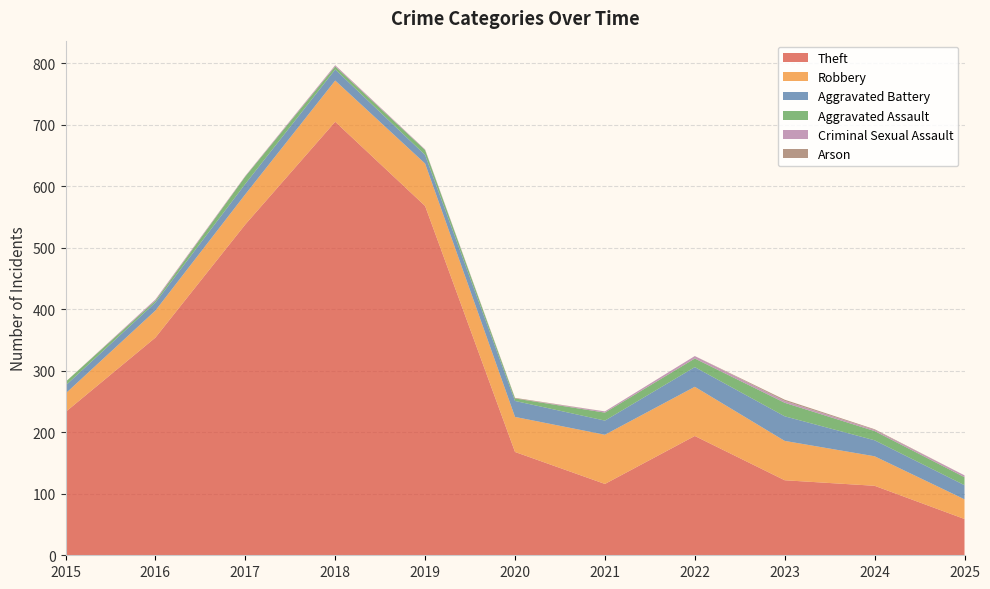

Reading left to right, extract all data points from this chart.

Theft: 233	354	538	705	568	168	116	194	122	113	59
Robbery: 30	44	49	67	69	57	80	80	64	48	32
Aggravated Battery: 13	13	17	18	14	26	23	32	40	26	23
Aggravated Assault: 6	3	12	5	8	4	13	14	22	15	13
Criminal Sexual Assault: 0	2	1	2	1	0	2	4	3	2	3
Arson: 0	0	0	0	0	1	0	0	2	1	0